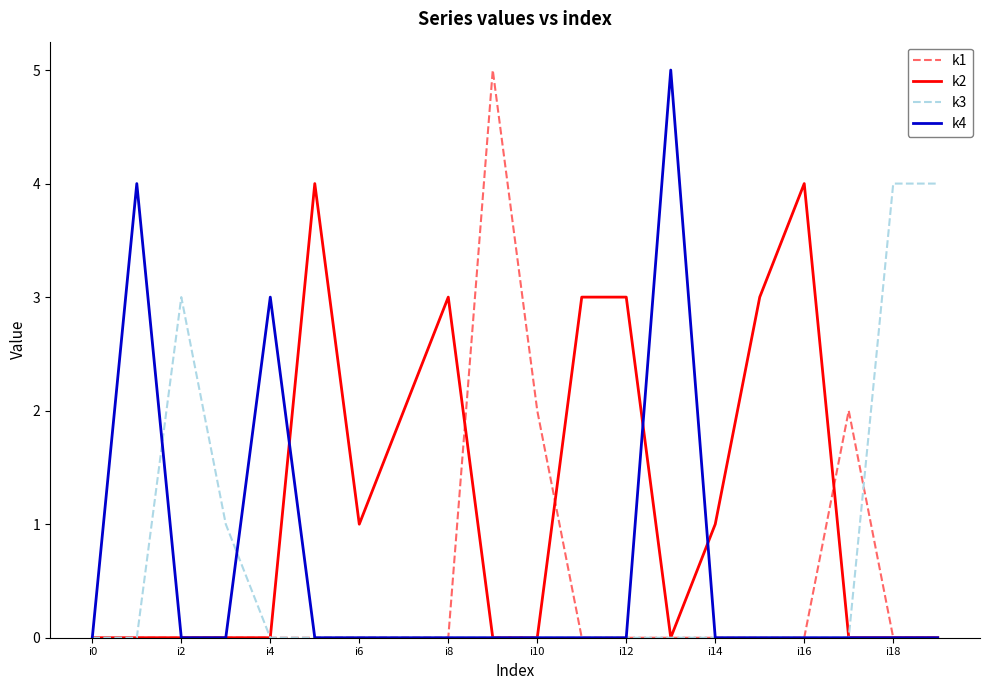

How many lines are shown in the chart?

4